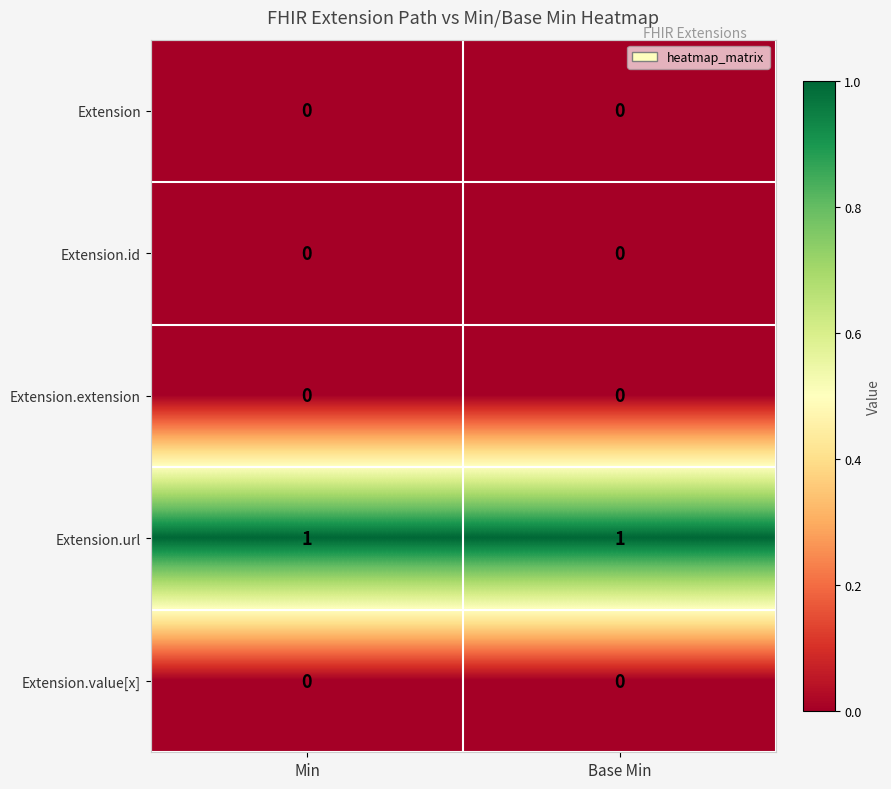

At how many categories does at least one series exceed 0?

2